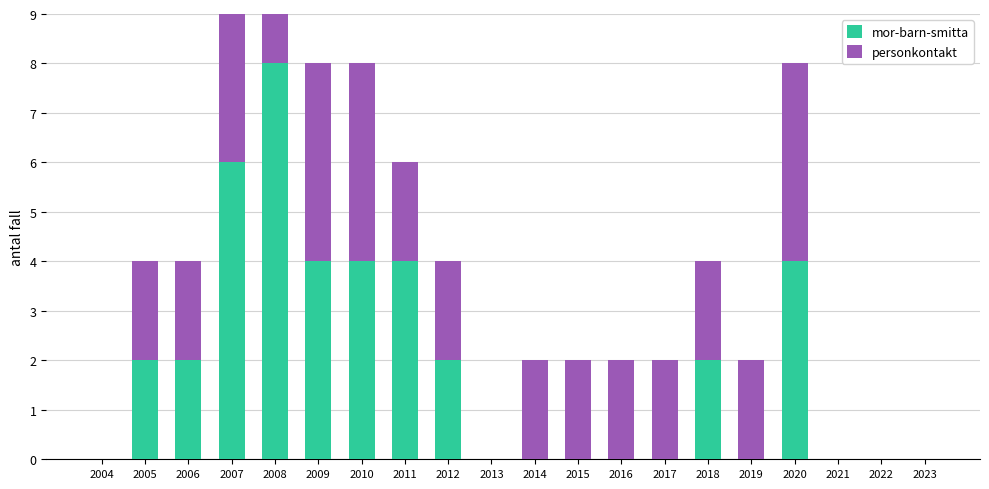

List the series in order of their overall mean, lowest first.

mor-barn-smitta, personkontakt